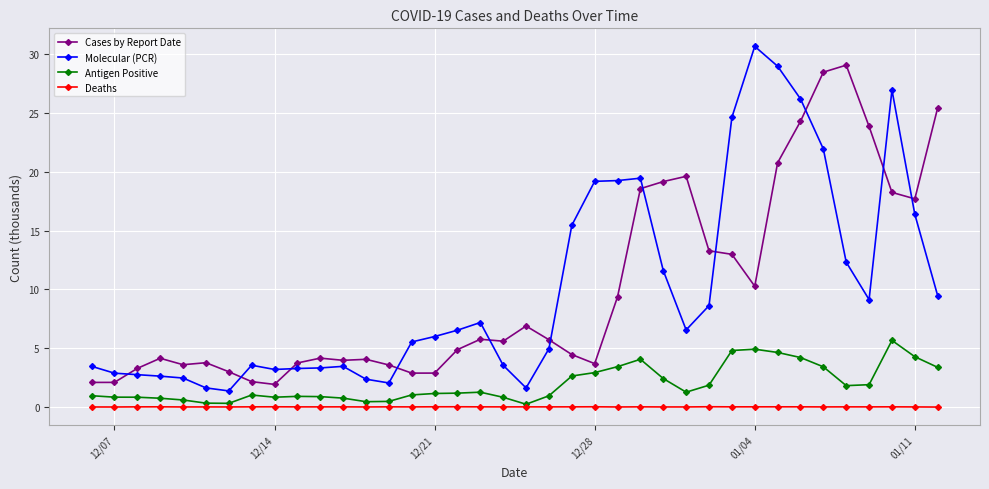

True or false: Deaths and Cases by Report Date intersect in this chart.

False